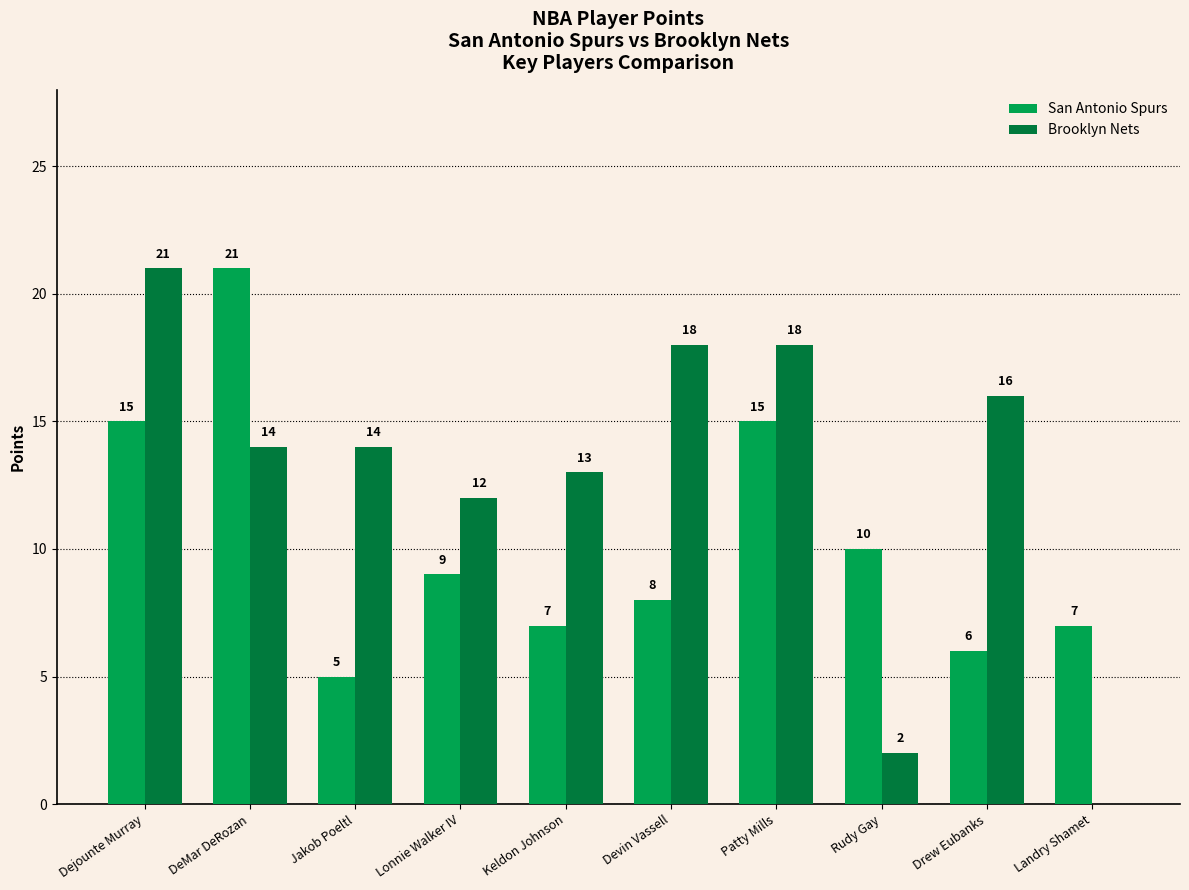

What is the maximum value shown in the chart?

21